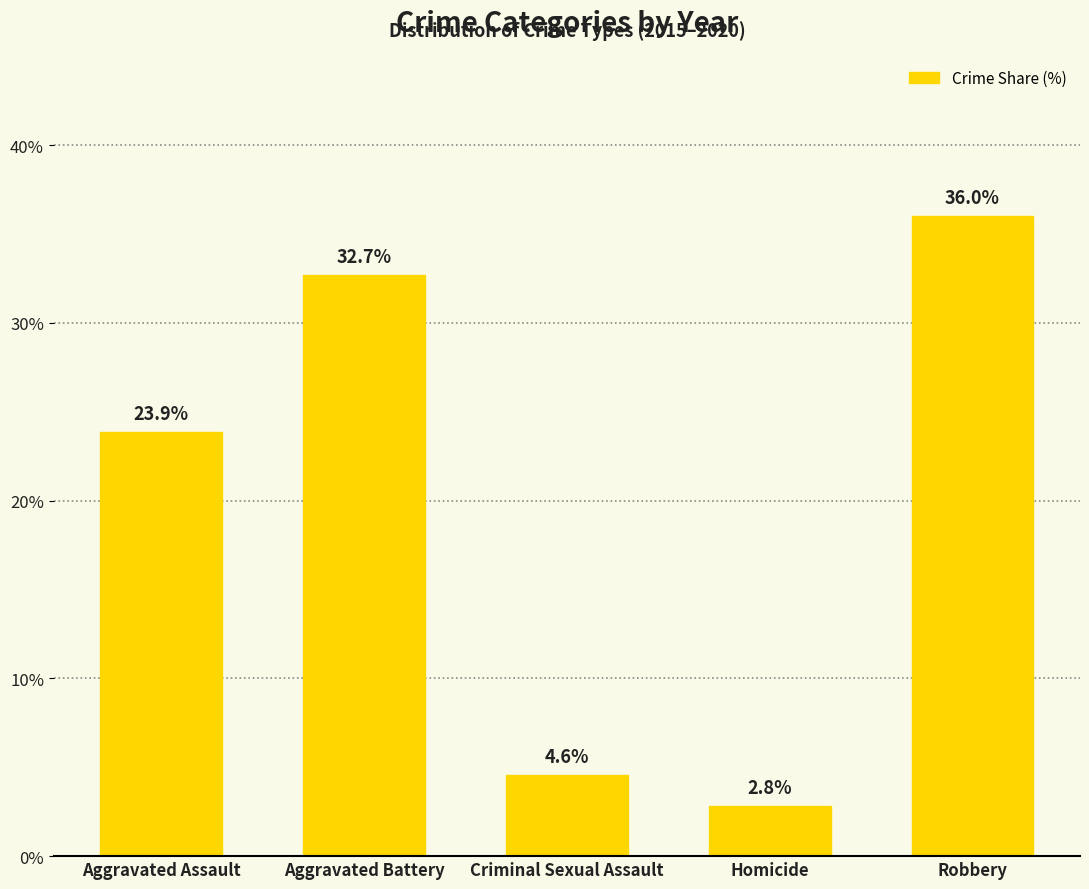

Does the chart contain any negative values?

No